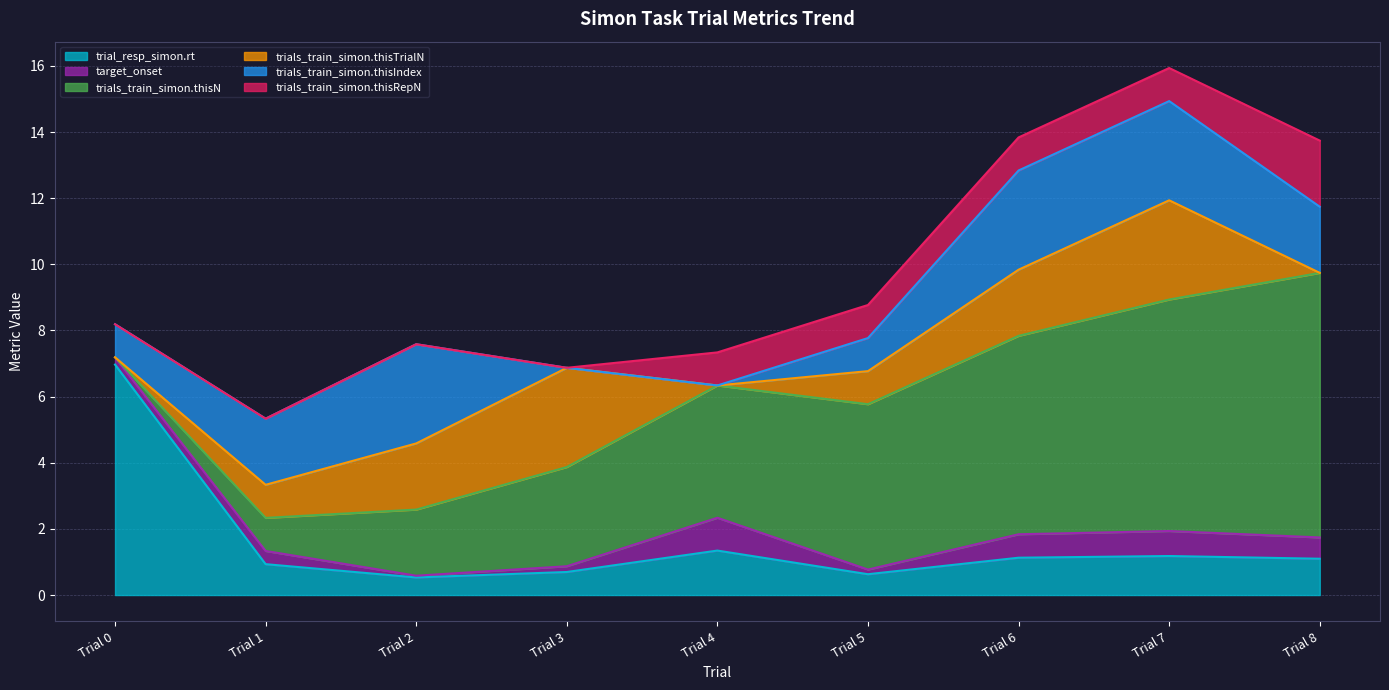

What is the total value across all series at Trial 5?

8.8